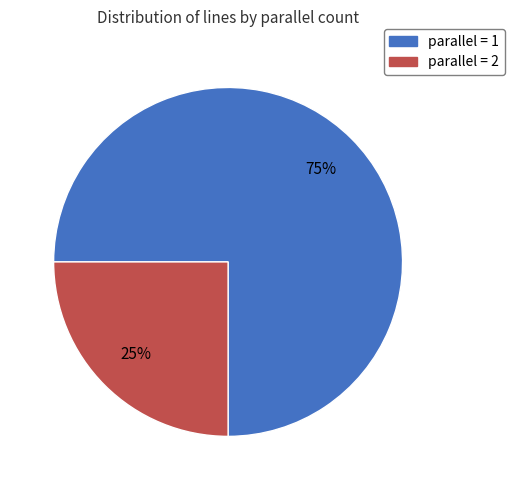

Is it true that parallel = 1 is 75% of the pie?

True